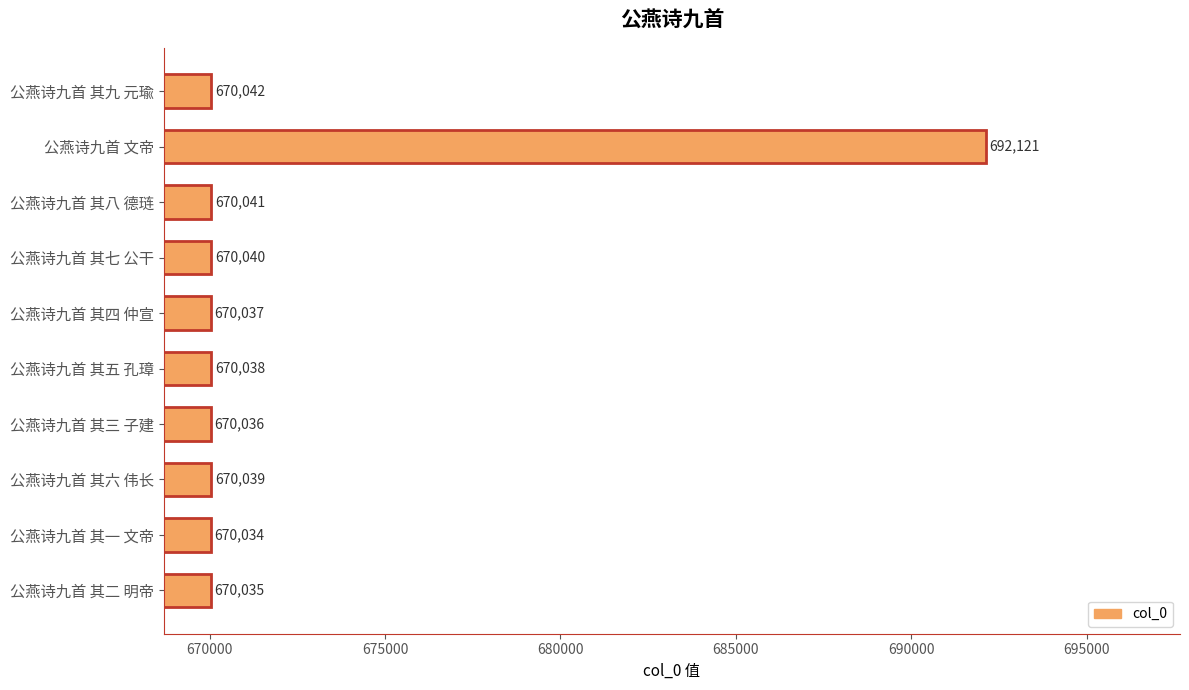

What is the sum of all values?

6722463